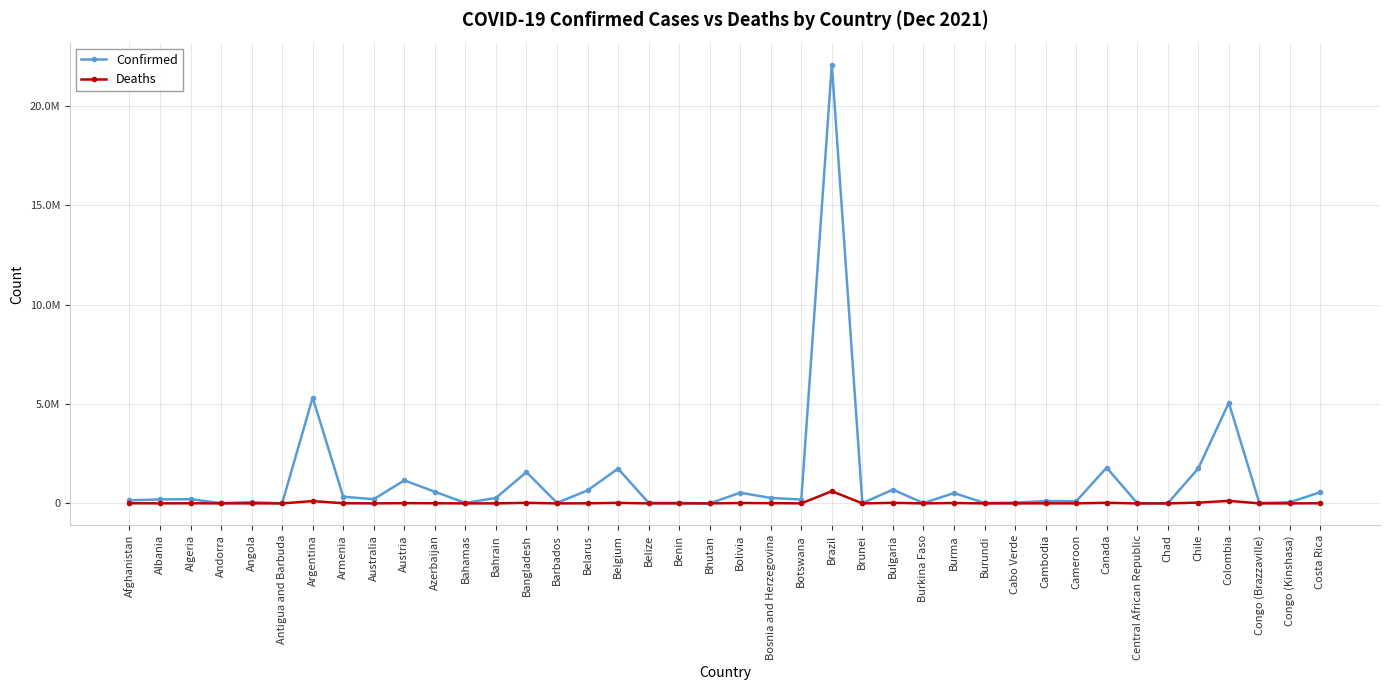

Where is the first local minimum for Confirmed?

Andorra